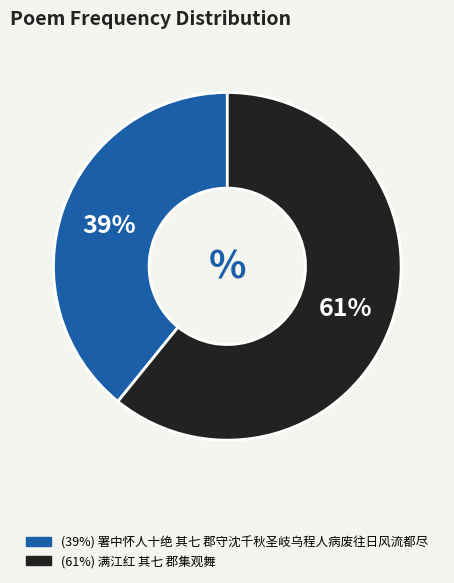

Is there a majority slice in this chart?

Yes